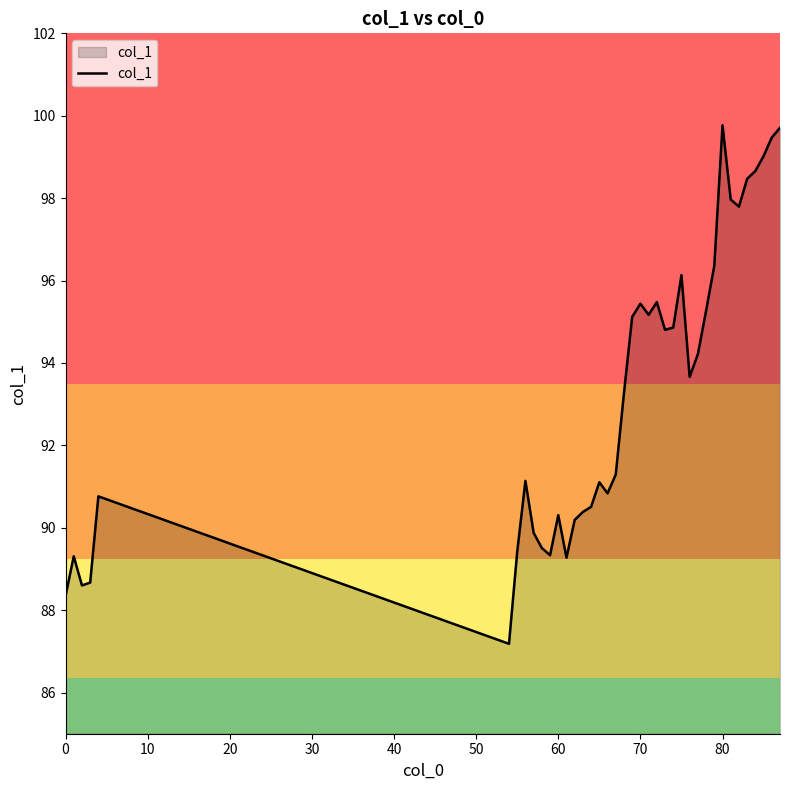

What is the difference between the maximum and minimum values?

12.6